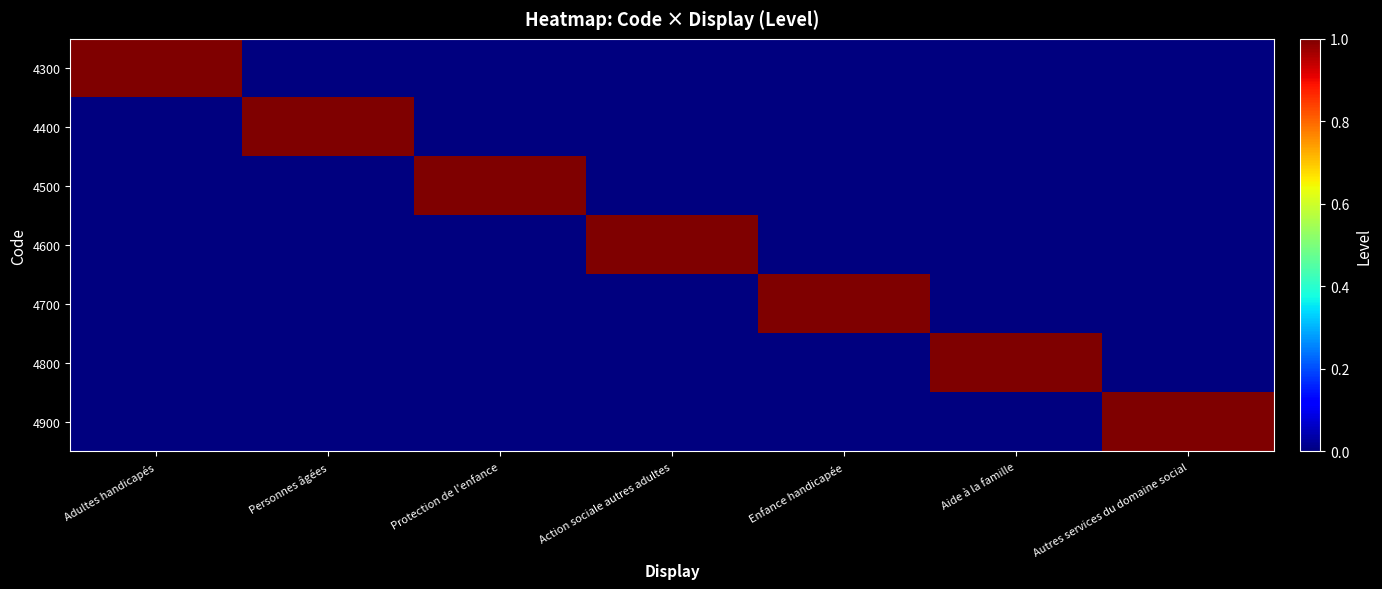

Reading left to right, transcribe all the data shown in this chart.

4300: Adultes handicapés=1	Personnes âgées=0	Protection de l'enfance=0	Action sociale autres adultes=0	Enfance handicapée=0	Aide à la famille=0	Autres services du domaine social=0
4400: Adultes handicapés=0	Personnes âgées=1	Protection de l'enfance=0	Action sociale autres adultes=0	Enfance handicapée=0	Aide à la famille=0	Autres services du domaine social=0
4500: Adultes handicapés=0	Personnes âgées=0	Protection de l'enfance=1	Action sociale autres adultes=0	Enfance handicapée=0	Aide à la famille=0	Autres services du domaine social=0
4600: Adultes handicapés=0	Personnes âgées=0	Protection de l'enfance=0	Action sociale autres adultes=1	Enfance handicapée=0	Aide à la famille=0	Autres services du domaine social=0
4700: Adultes handicapés=0	Personnes âgées=0	Protection de l'enfance=0	Action sociale autres adultes=0	Enfance handicapée=1	Aide à la famille=0	Autres services du domaine social=0
4800: Adultes handicapés=0	Personnes âgées=0	Protection de l'enfance=0	Action sociale autres adultes=0	Enfance handicapée=0	Aide à la famille=1	Autres services du domaine social=0
4900: Adultes handicapés=0	Personnes âgées=0	Protection de l'enfance=0	Action sociale autres adultes=0	Enfance handicapée=0	Aide à la famille=0	Autres services du domaine social=1